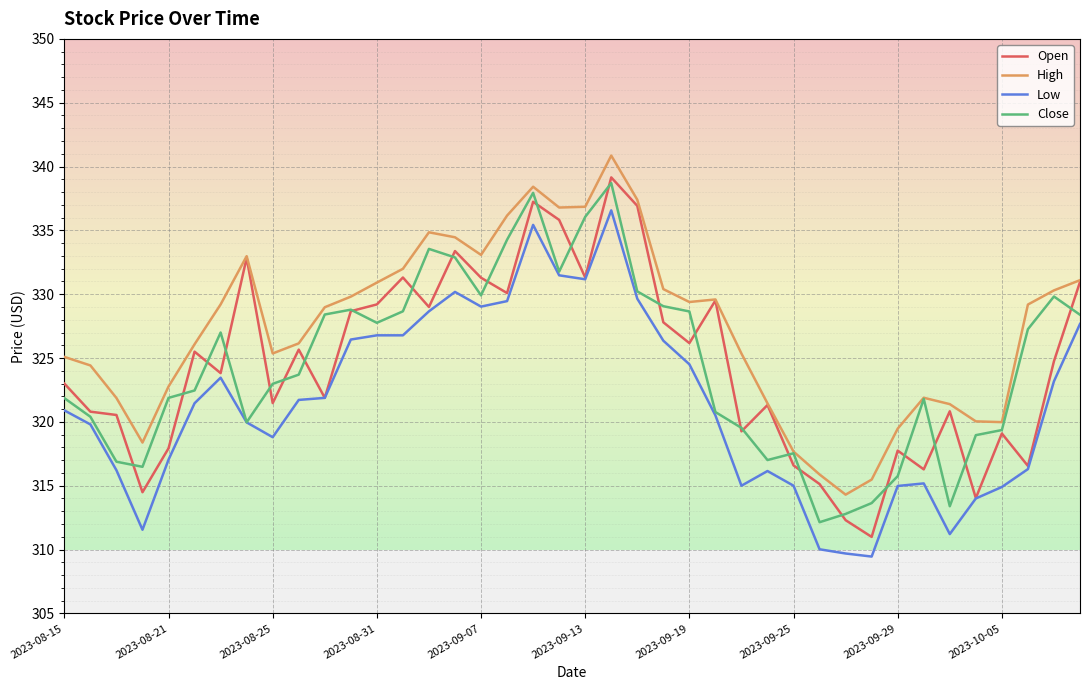

Which series has the largest total across all categories?

High